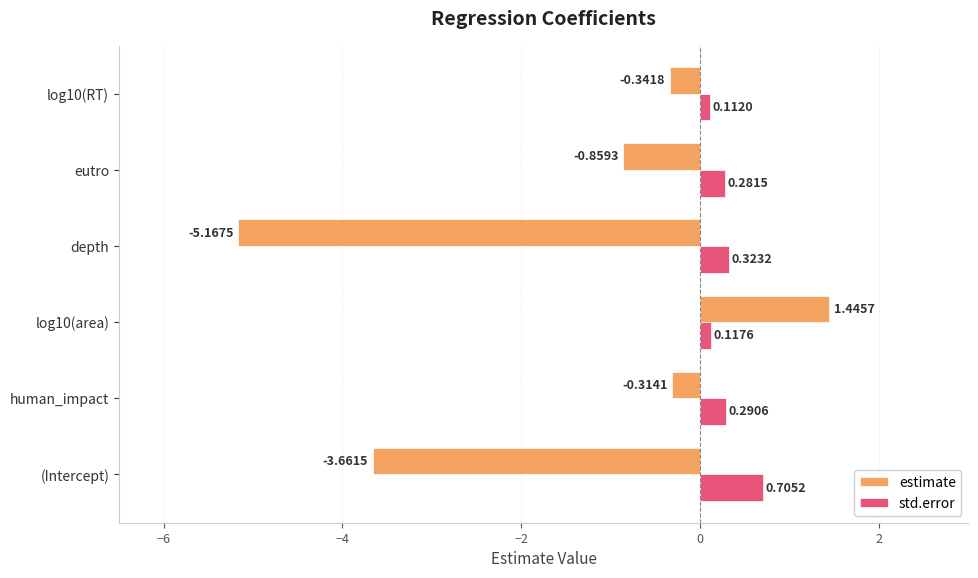

What is the sum of all std.error values?

1.8